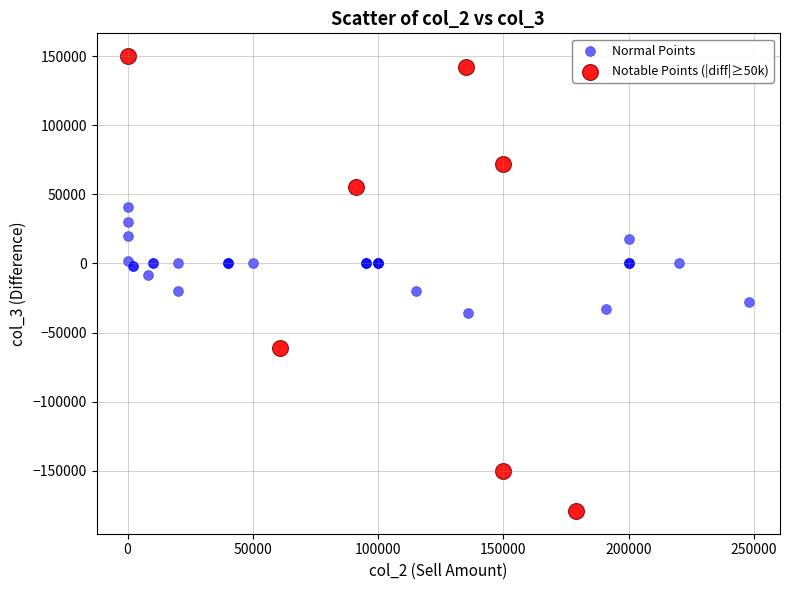

Which series contains the lowest Y value?

Notable Points (|diff|≥50k)